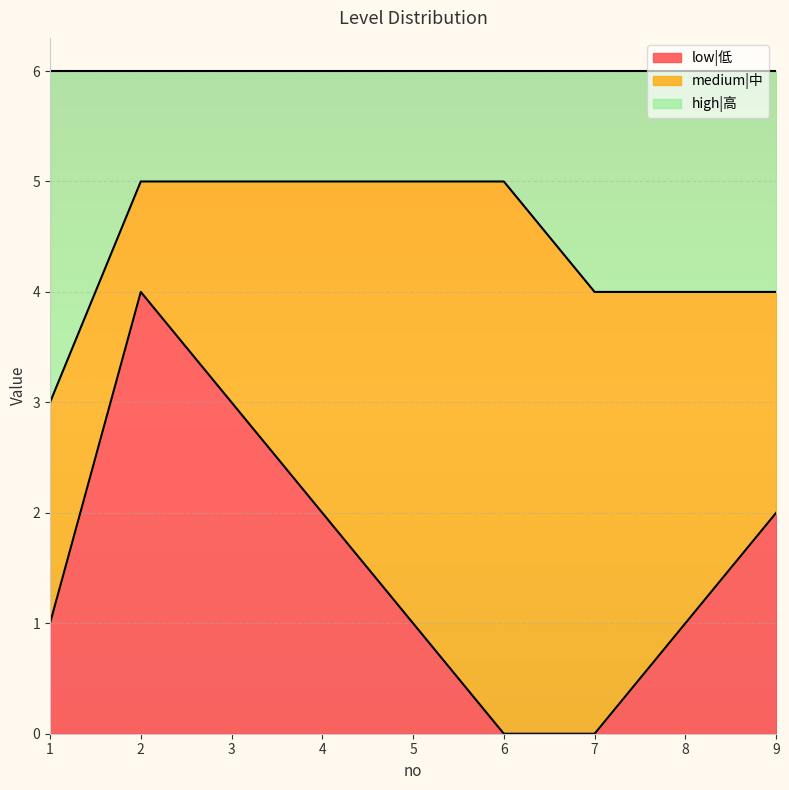

The low|低 series shows 1 at 8. True or false?

True